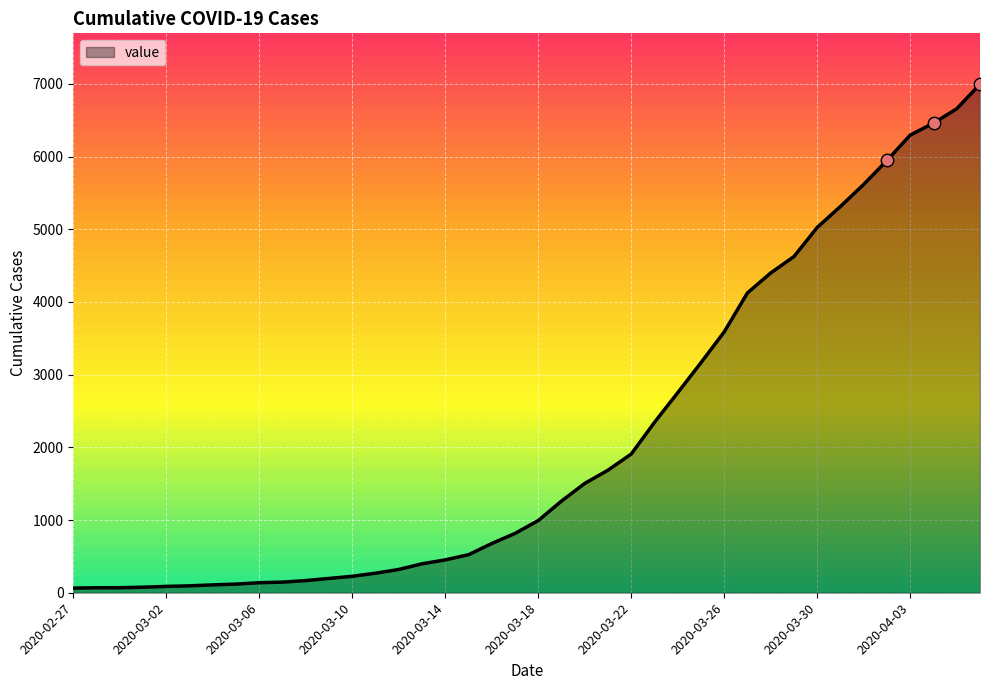

What is the difference between the maximum and minimum values?

6931